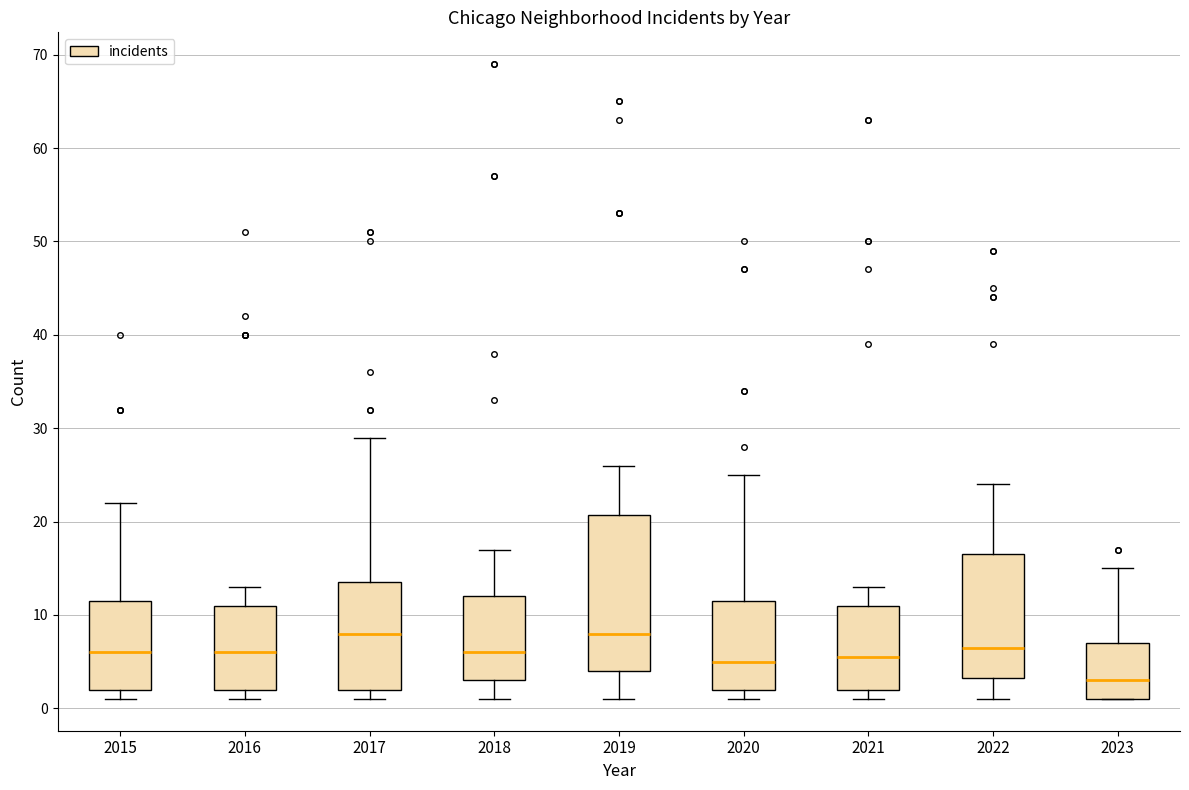

Comparing the boxes themselves (not the whiskers), which one is the tallest?

2019